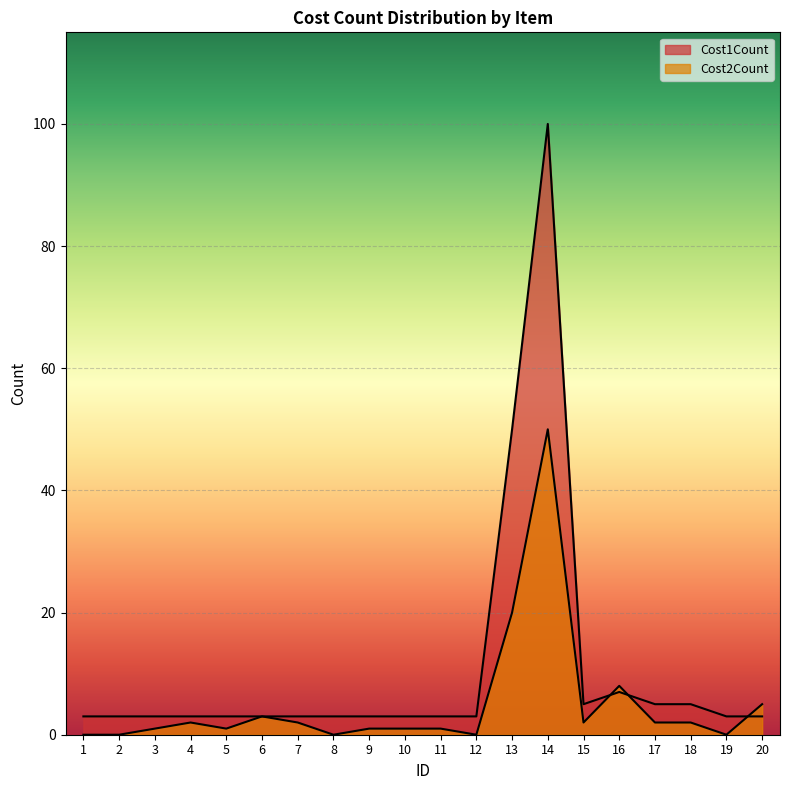

True or false: Cost1Count has more than 2 interior local peaks.

False